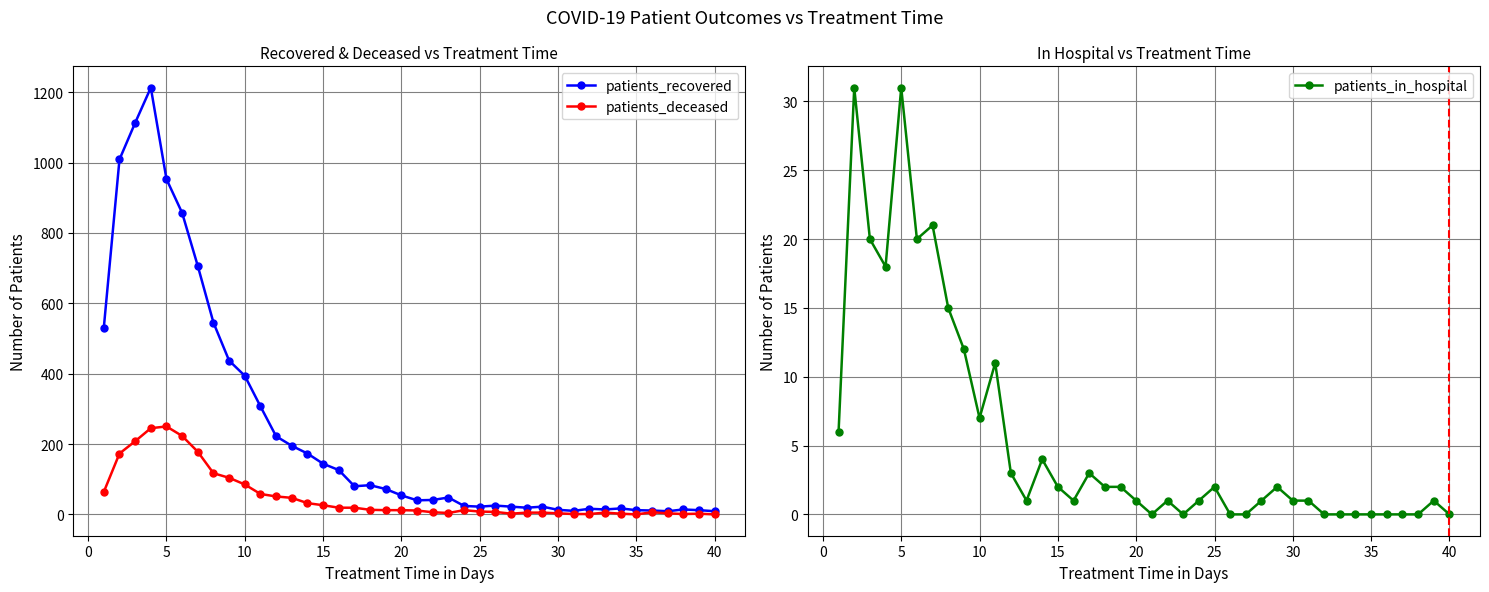

True or false: patients_deceased has more than 0 interior local peaks.

True